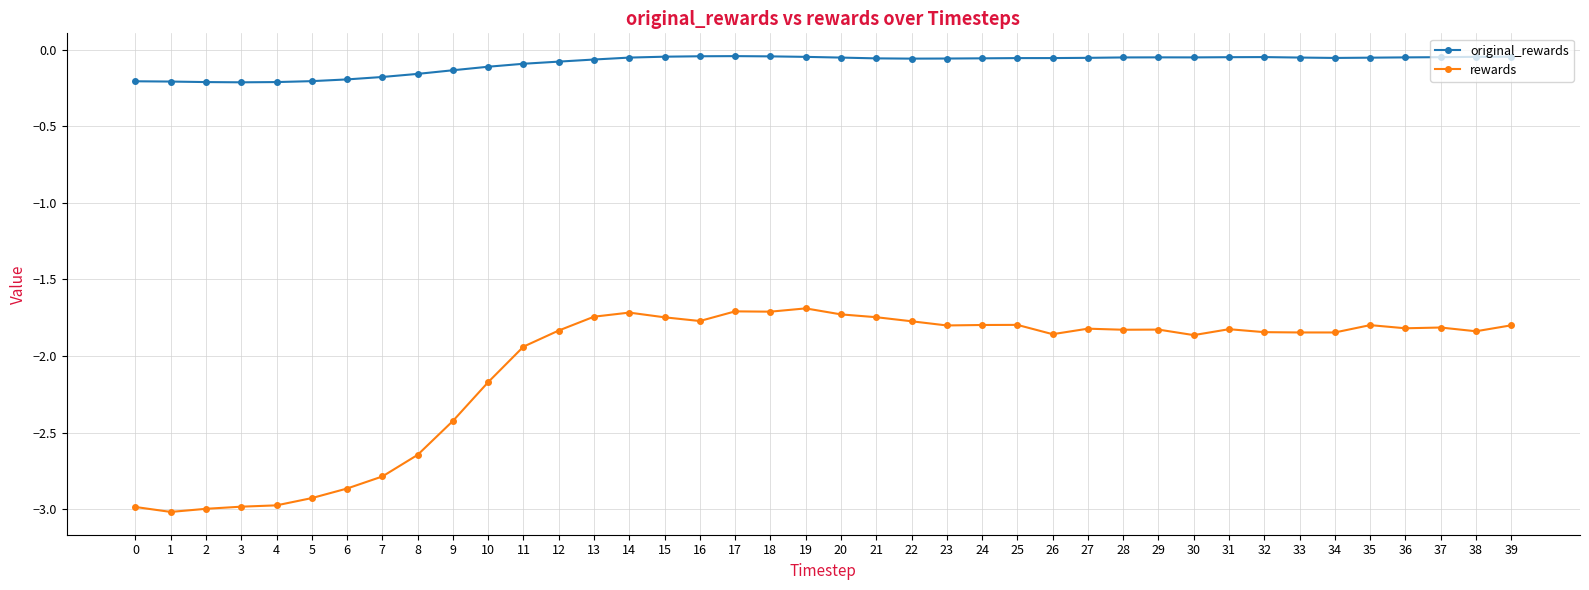

What is the spread (max minus min) of values at 29?

1.8